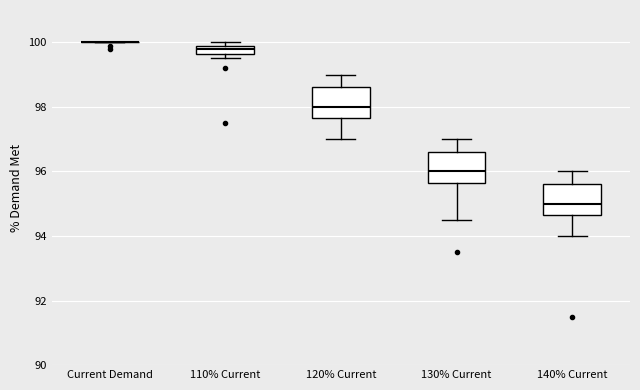

Where is the upper edge of the box for 110% Current on the y-axis? The values are not printed on the chart, so give them approximately, as read against the axis.

100.0